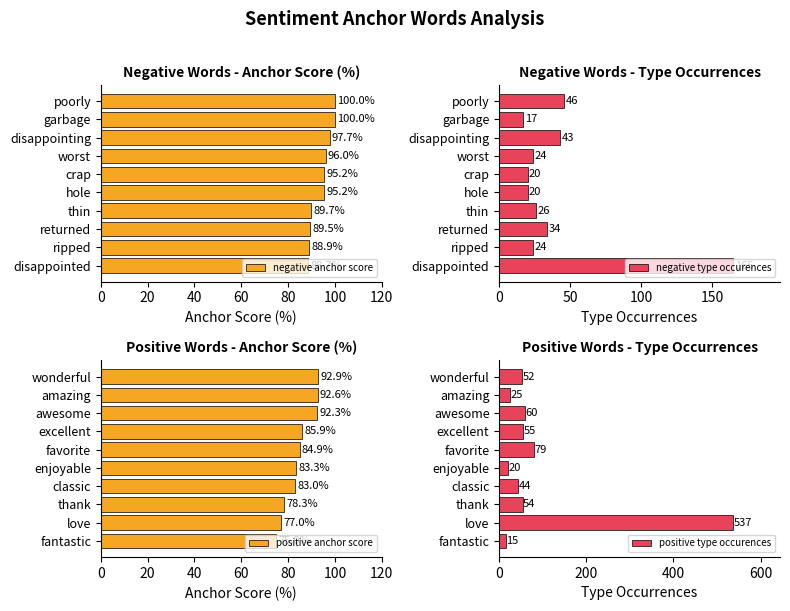

The value of negative anchor score at returned is 56.5. True or false?

False